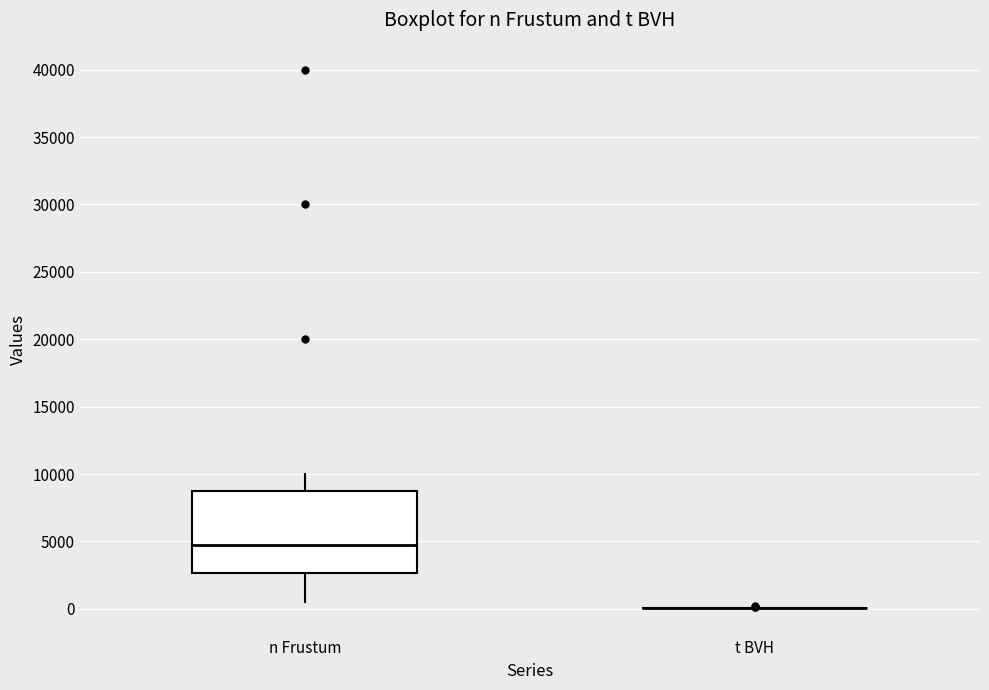

Reading left to right, read every box against the y-axis: the position of its median line, the range the box covers, and the ends of its whiskers. The values are not printed on the chart, so give them approximately, as read against the axis.

n Frustum: median 5000, box 2500 to 9000, whiskers 500 to 10000
t BVH: box collapsed to a line at 0, whiskers 0 to 0